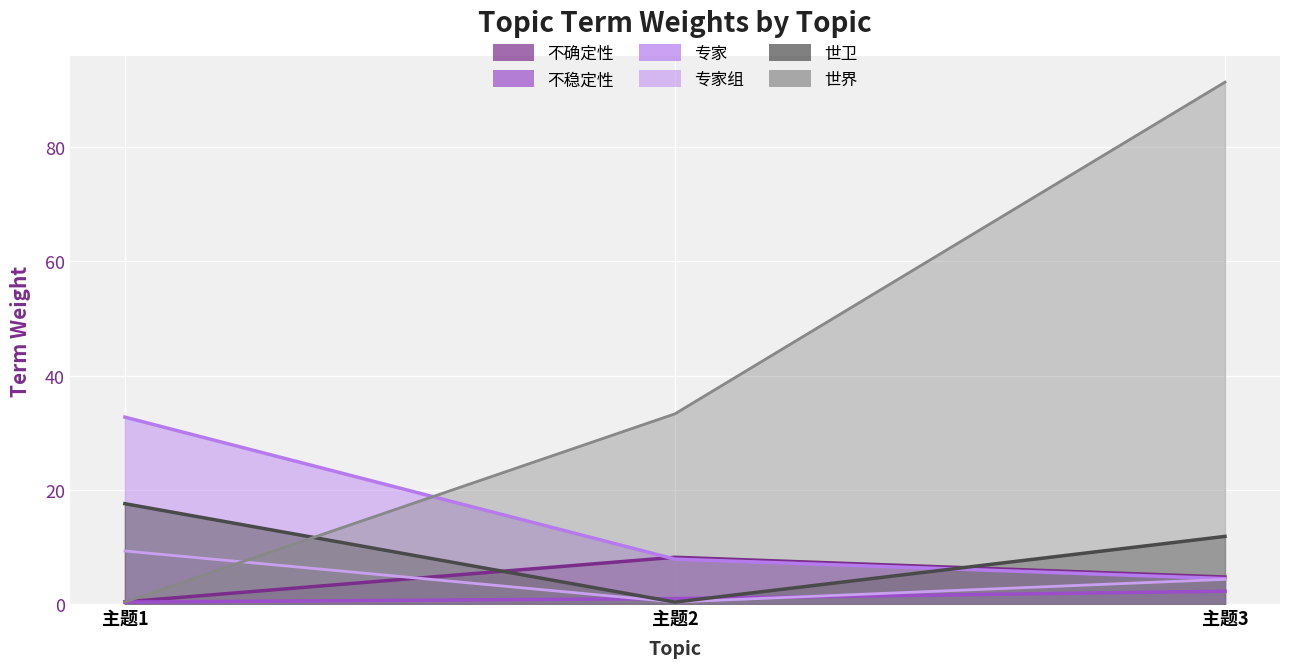

True or false: 世界 has a value of 0.4 at 主题1.

True